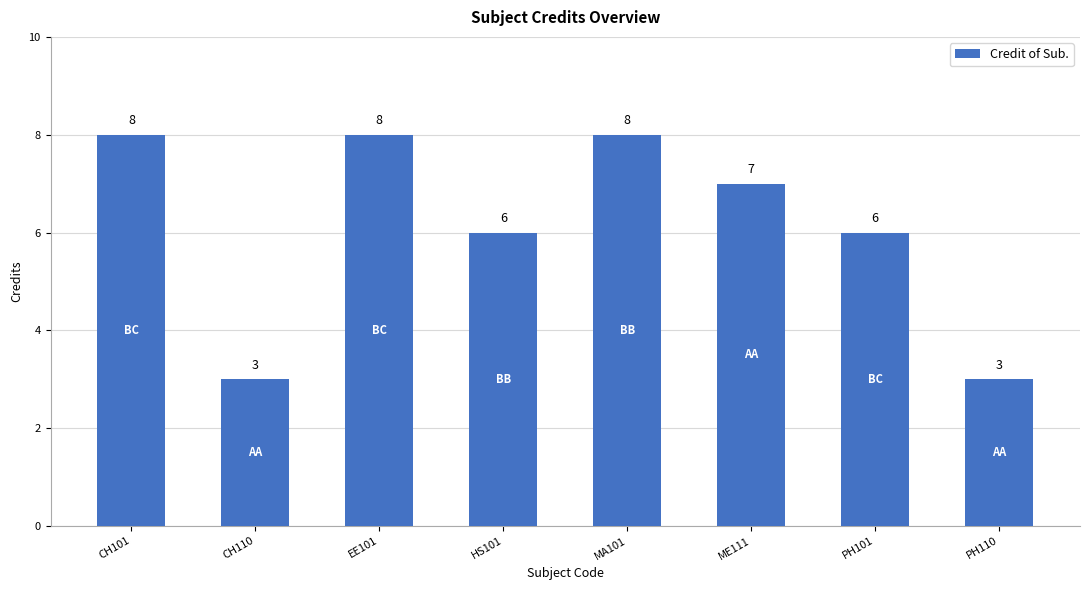

What position from the left is CH110?

2